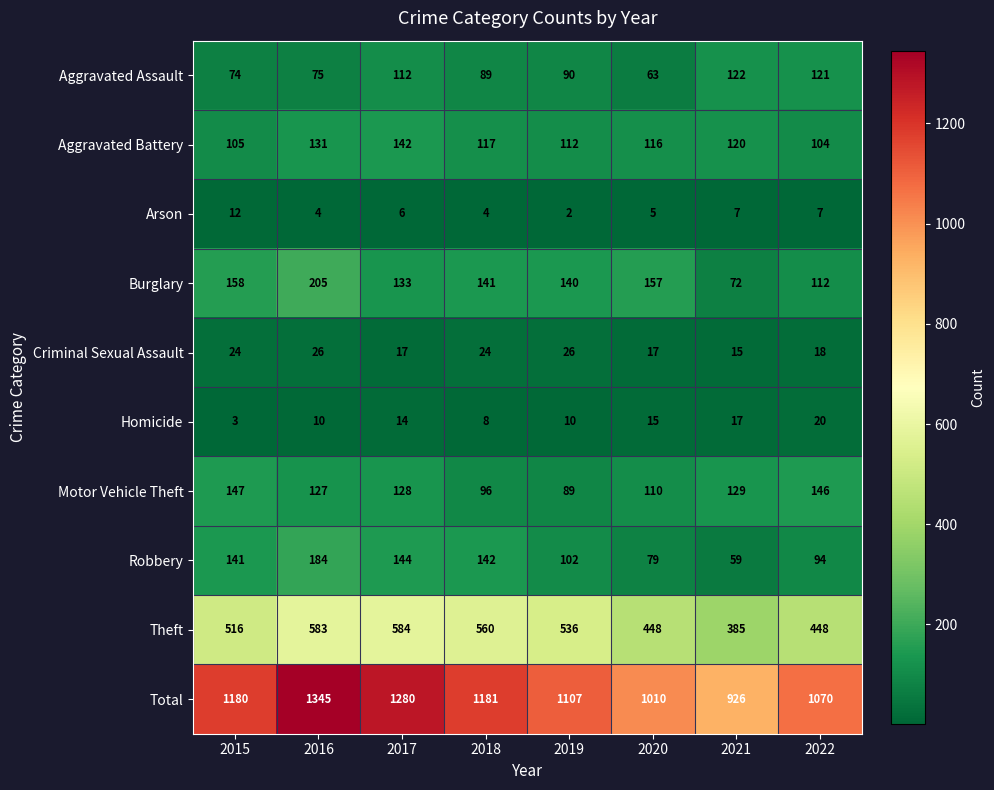

The Aggravated Assault series shows 121 at 2022. True or false?

True